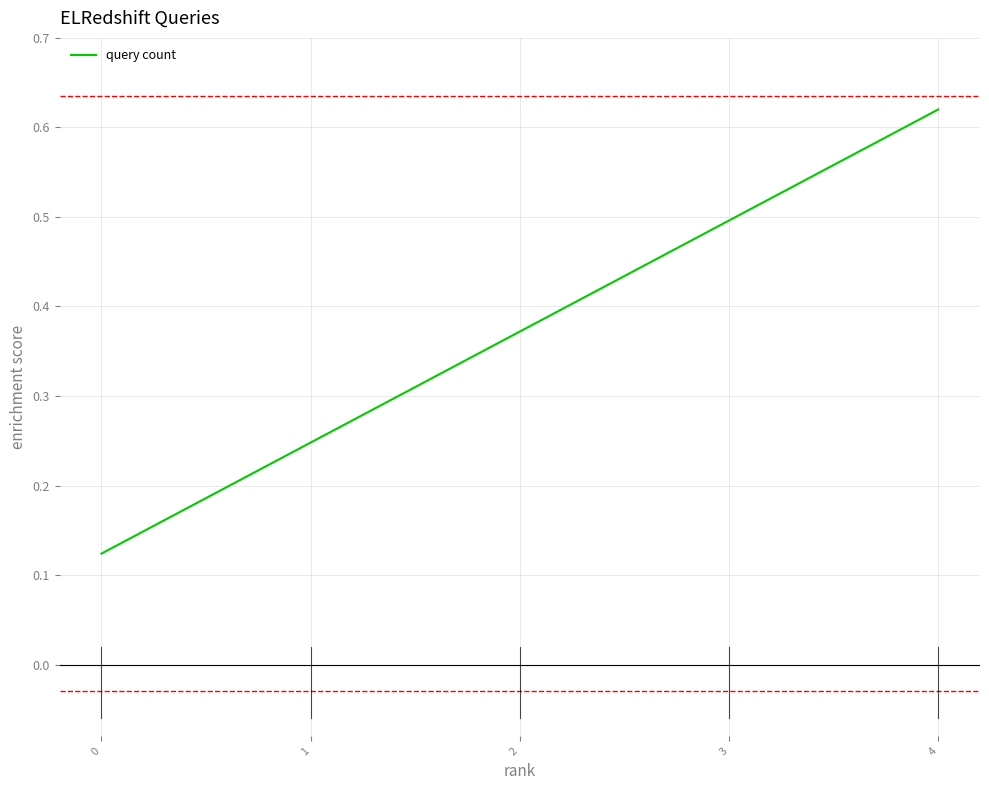

True or false: there are more than 0 points higher than both neighbors.

False